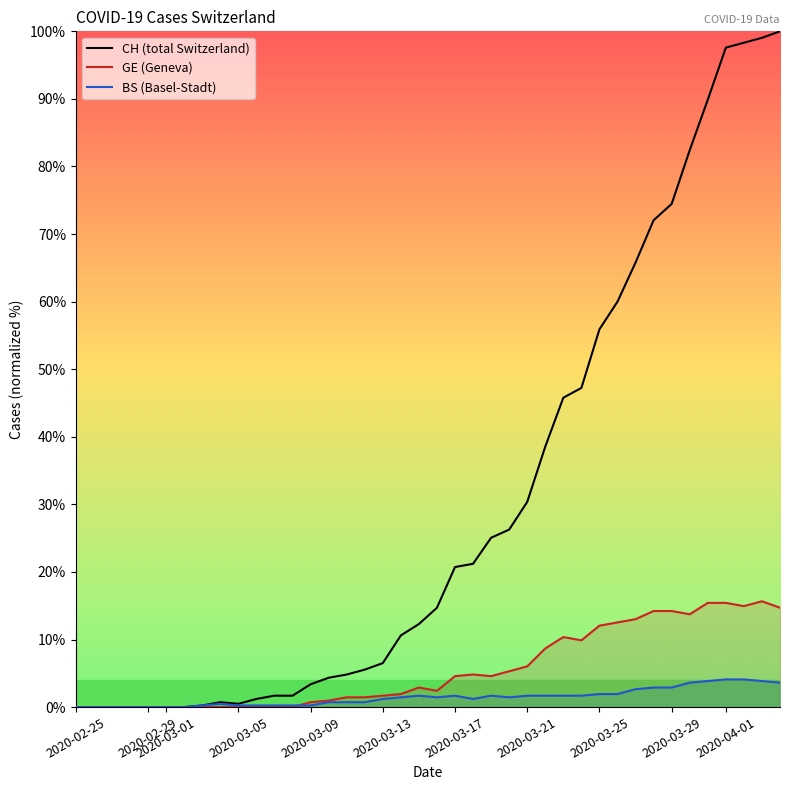

Which series has the widest spread of values?

CH (total Switzerland)